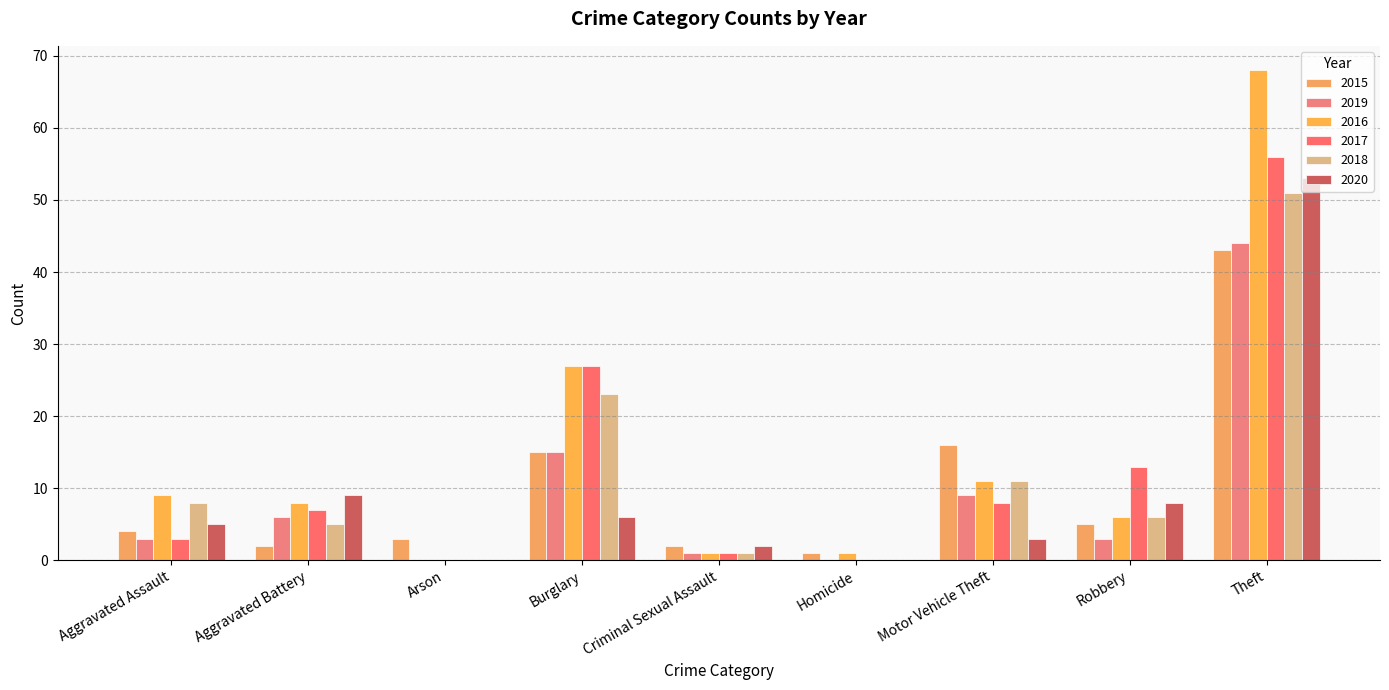

At which category does the chart reach its peak across all series?

Theft